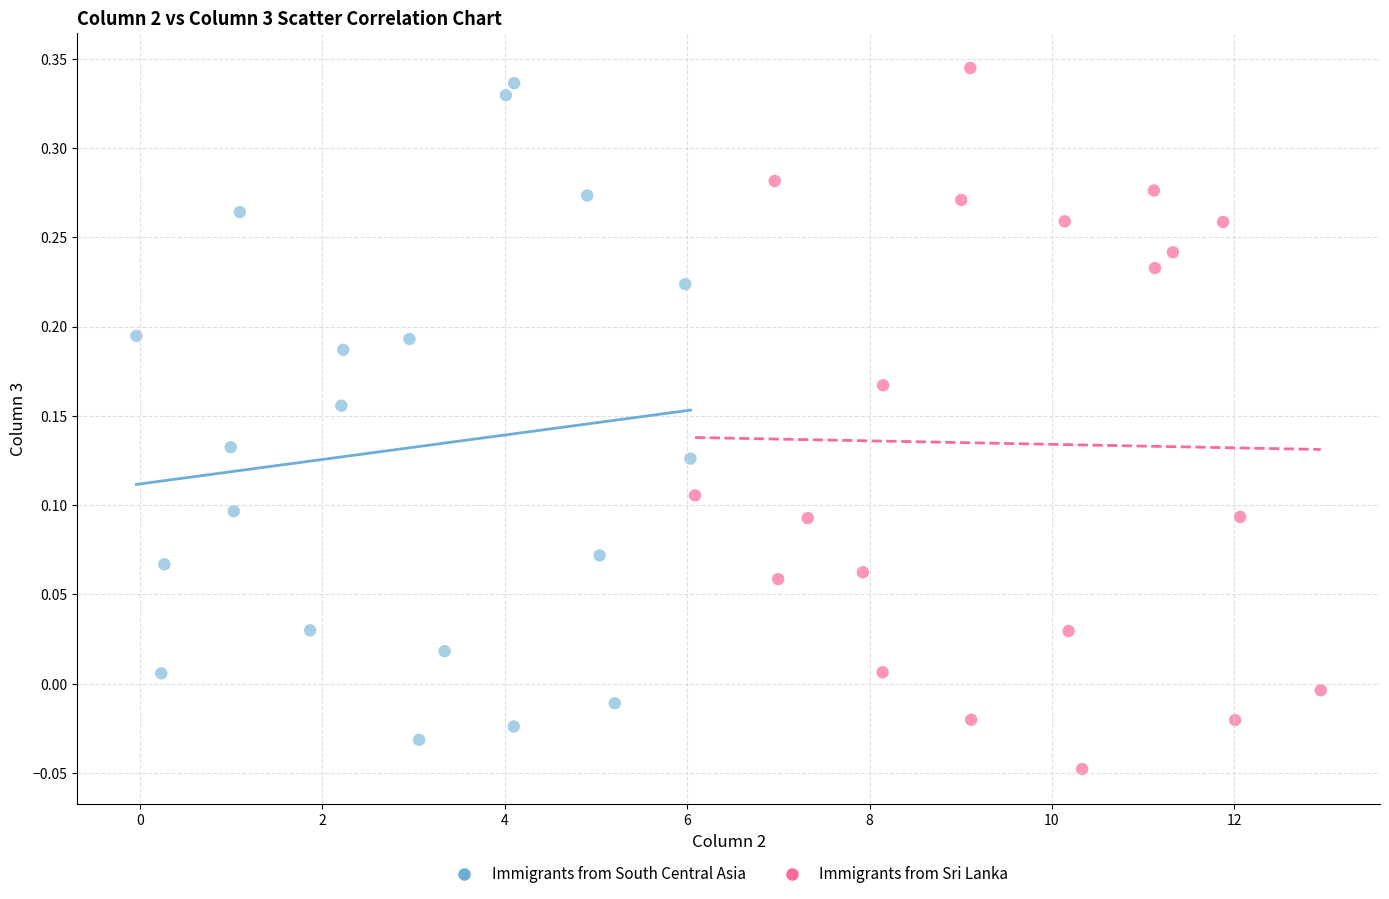

What are all the series names shown in the legend?

Immigrants from South Central Asia, Immigrants from Sri Lanka